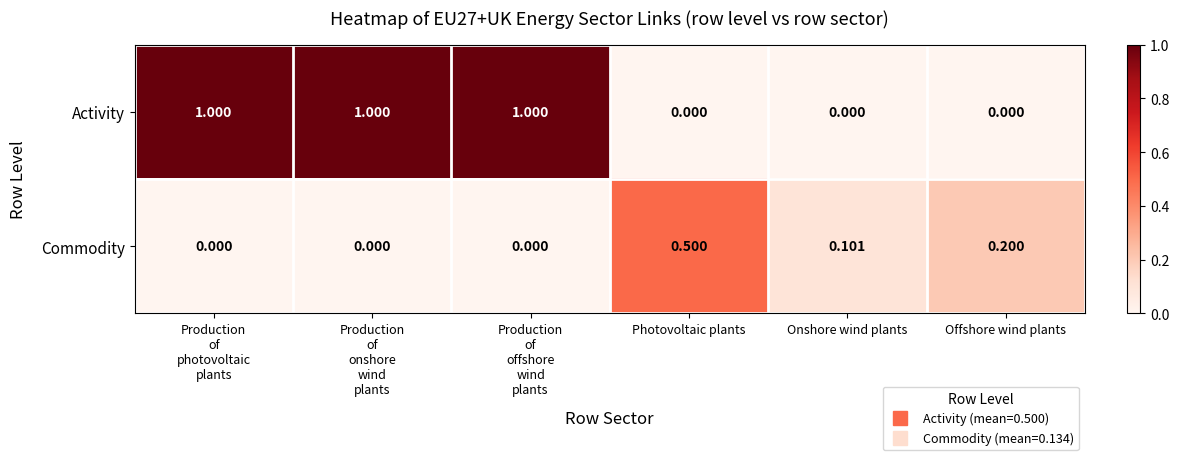

At Onshore wind plants, list the series in order from smallest to largest.

Activity, Commodity